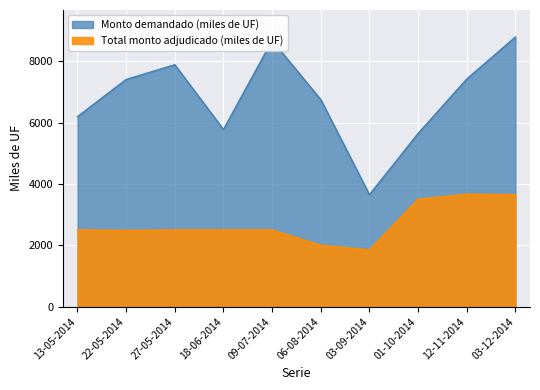

True or false: Total monto adjudicado (miles de UF) and Monto demandado (miles de UF) intersect in this chart.

False